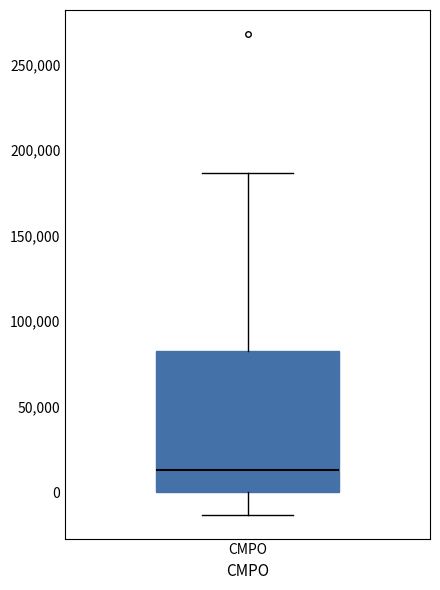

Read this box plot against the y-axis: the position of the median line, the range covered by the box, and the ends of both whiskers. The values are not printed on the chart, so give them approximately, as read against the axis.

median 15000, box 0 to 85000, whiskers -15000 to 185000